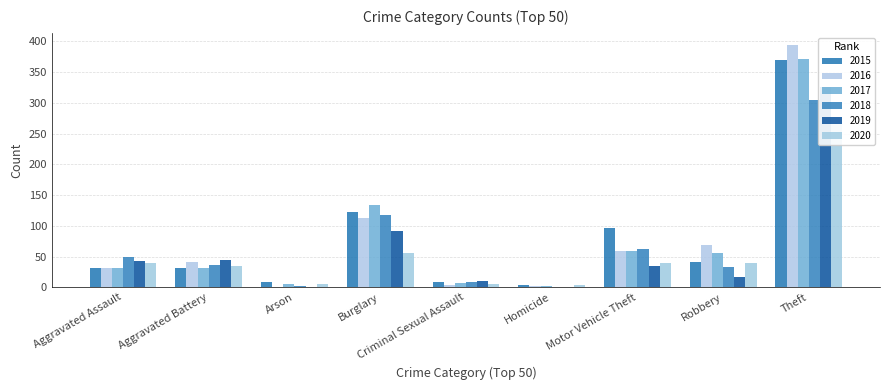

How many data points in 2015 are less than 32?

4